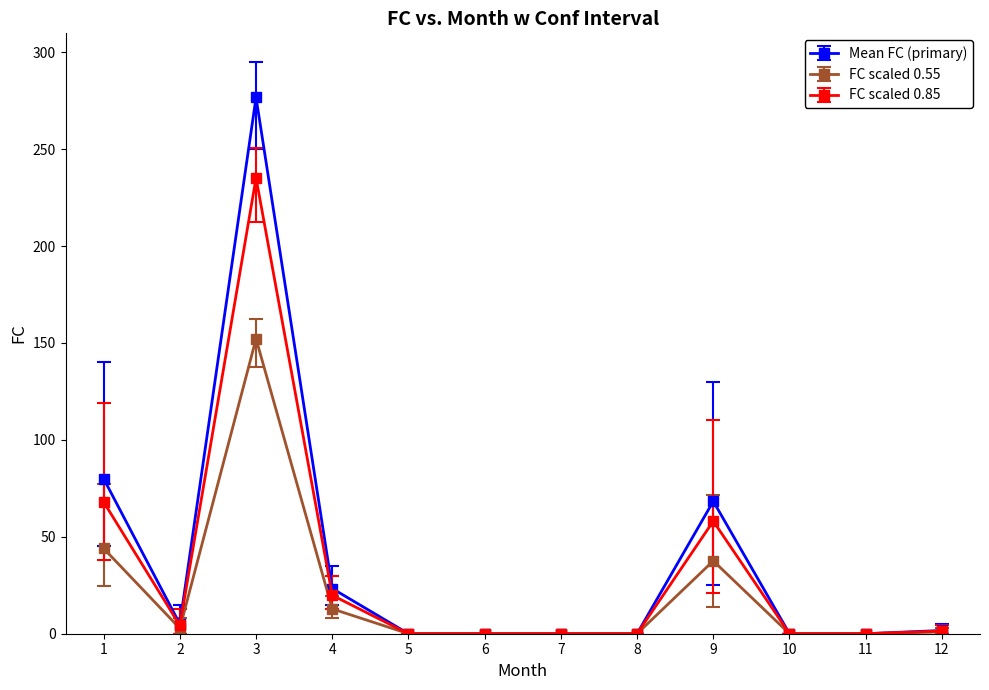

True or false: FC scaled 0.85 has more than 1 interior local peaks.

True